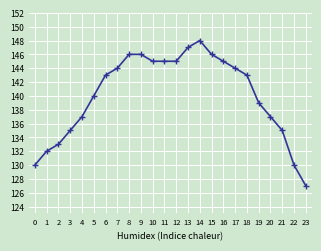

Which label corresponds to the smallest value in the chart?

23